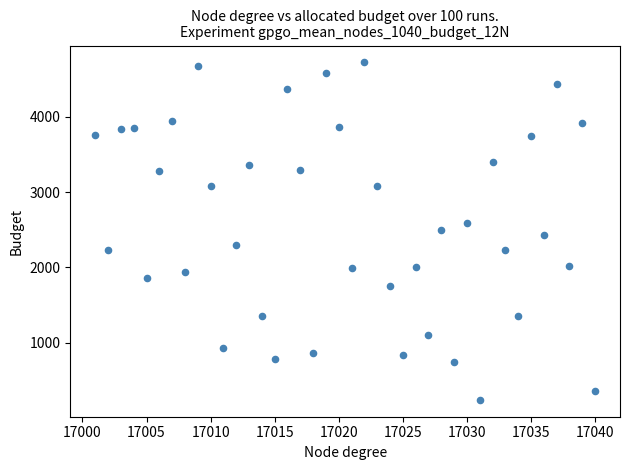

What is the range of X values (max minus min)?

39